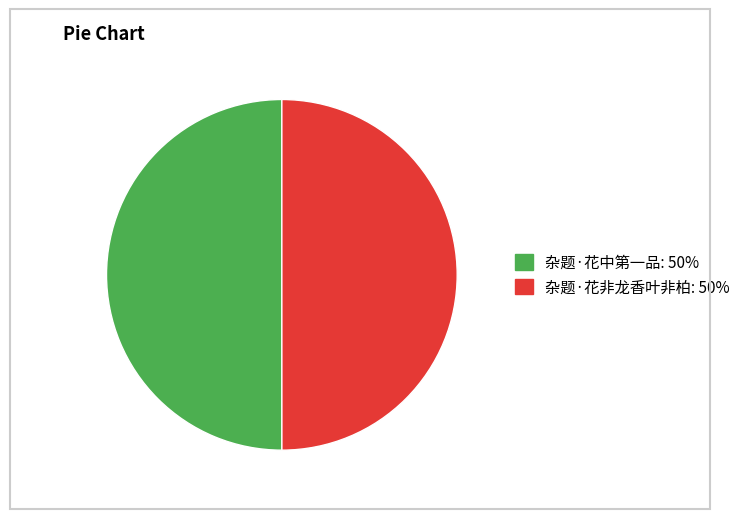

Combined, do 杂题·花非龙香叶非柏 and 杂题·花中第一品 account for over 50%?

Yes